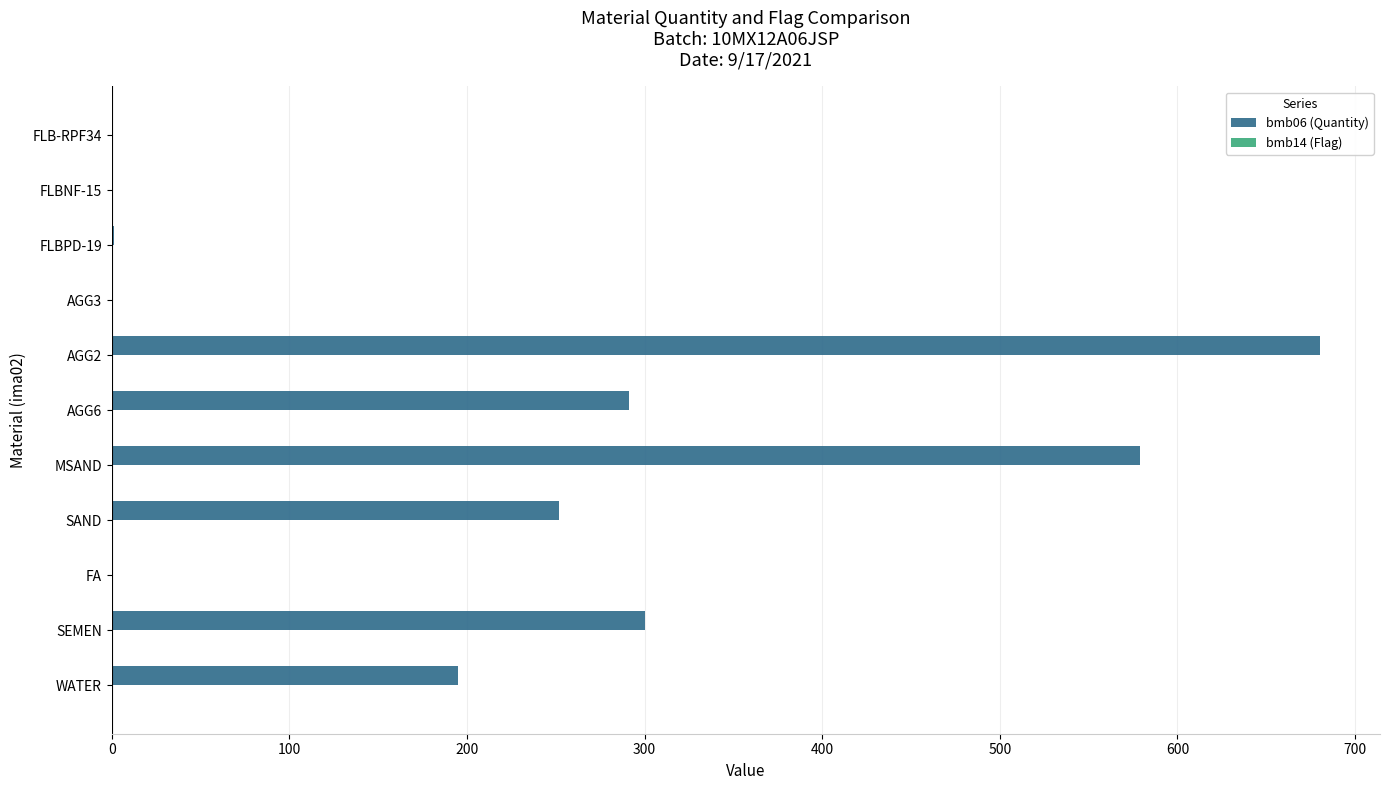

How many categories are shown in the chart?

11